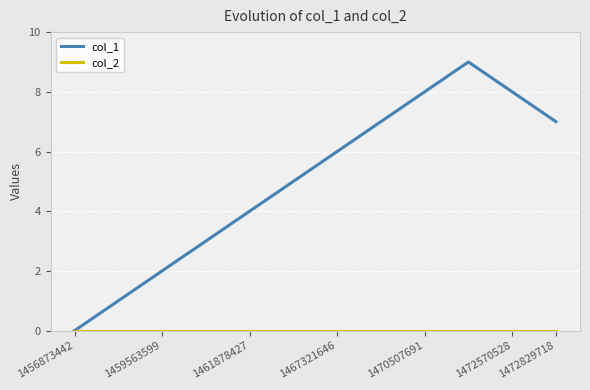

Which series has the largest range (max minus min)?

col_1